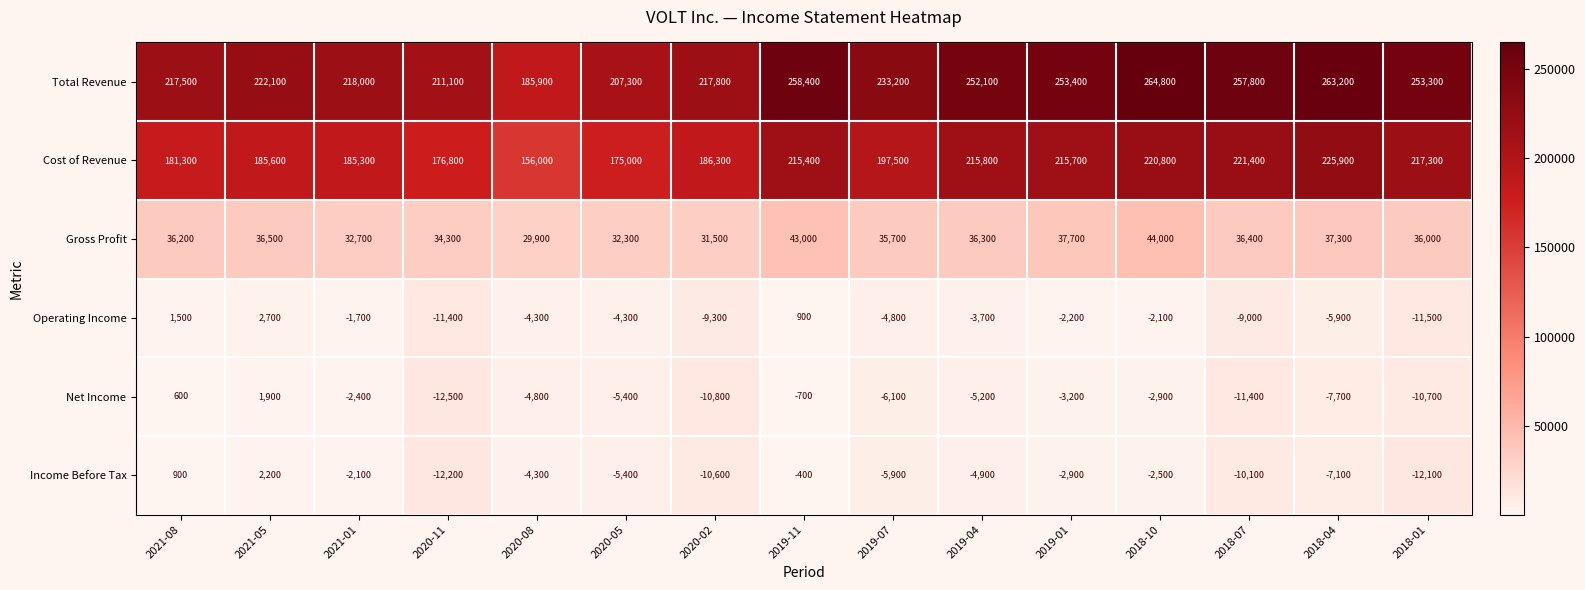

Rank the series at 2020-11 from highest to lowest value.

Total Revenue, Cost of Revenue, Gross Profit, Operating Income, Income Before Tax, Net Income